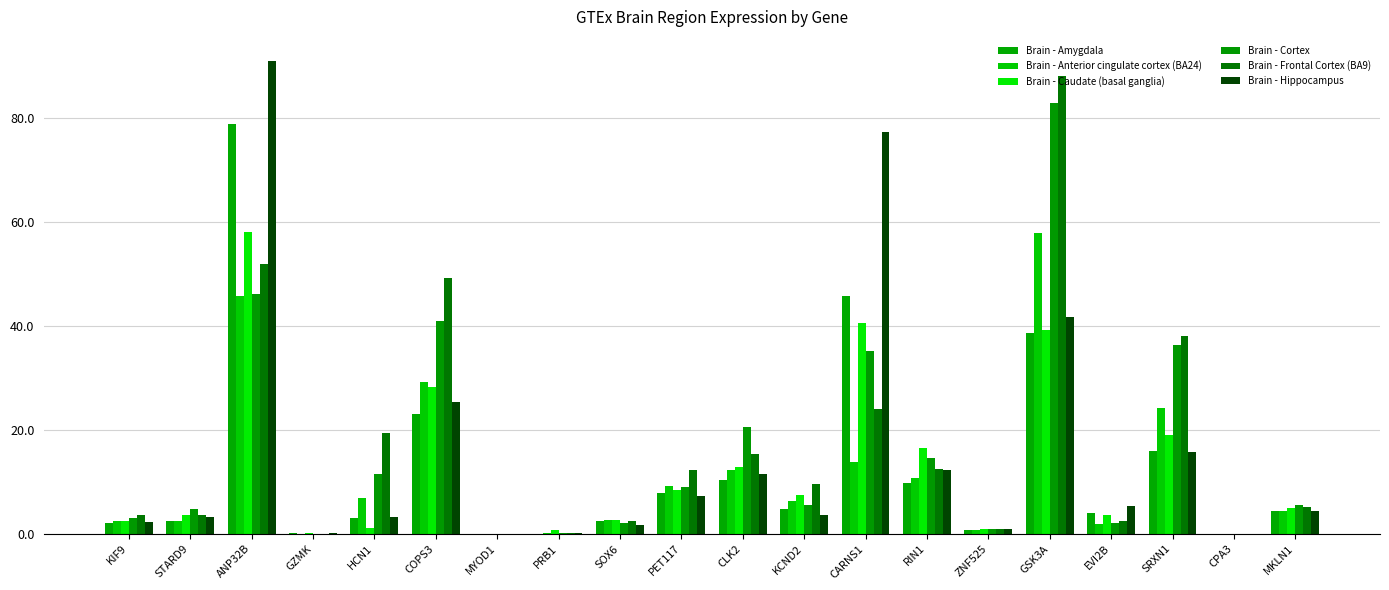

At which category is the sum across all series the highest?

ANP32B